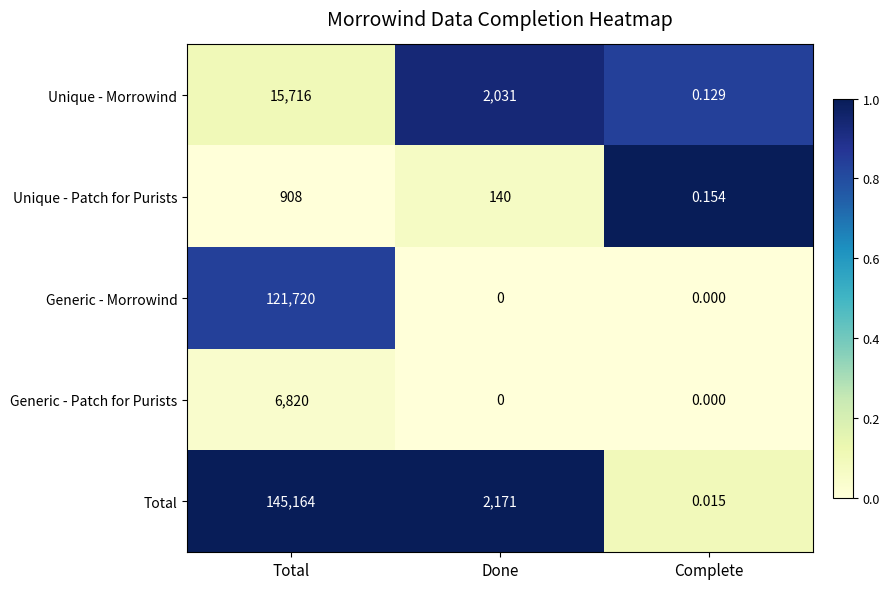

At which label does Unique - Patch for Purists reach its peak?

Total